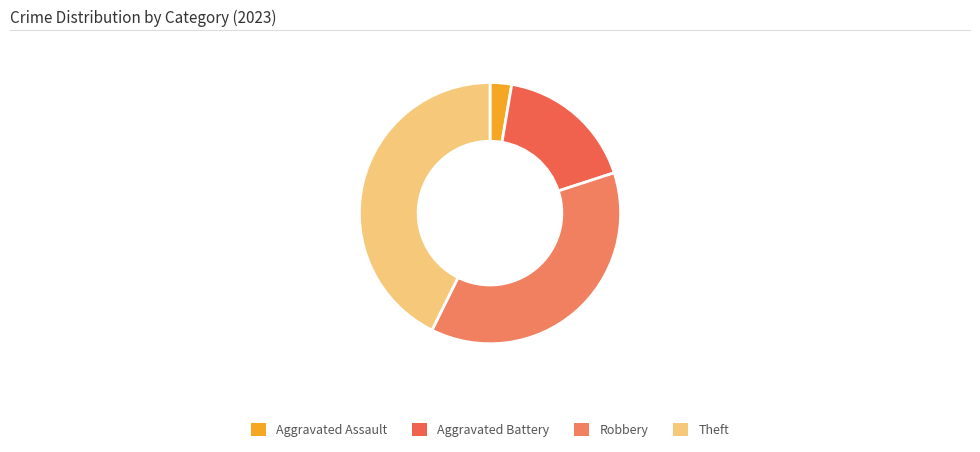

Rank the categories by value from highest to lowest.

Theft, Robbery, Aggravated Battery, Aggravated Assault